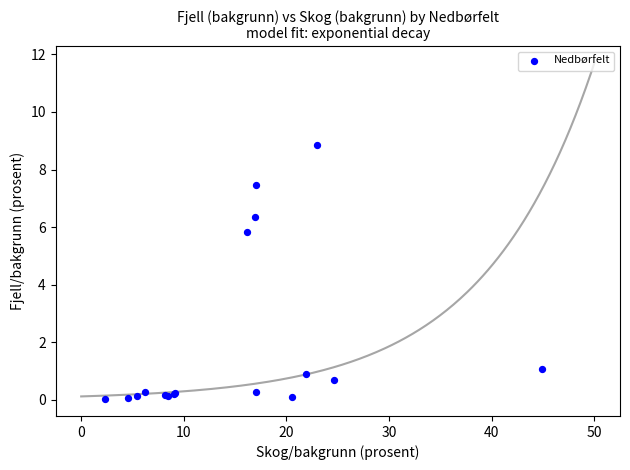

What Y value in the scatter plot is closest to 4?

5.8